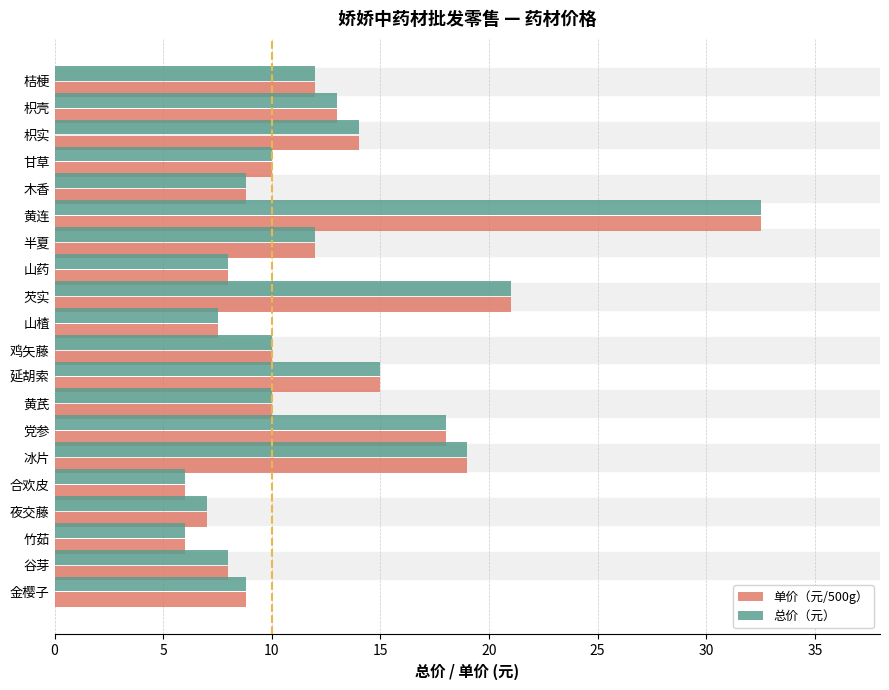

The value of 总价（元） at 竹茹 is 2.2. True or false?

False